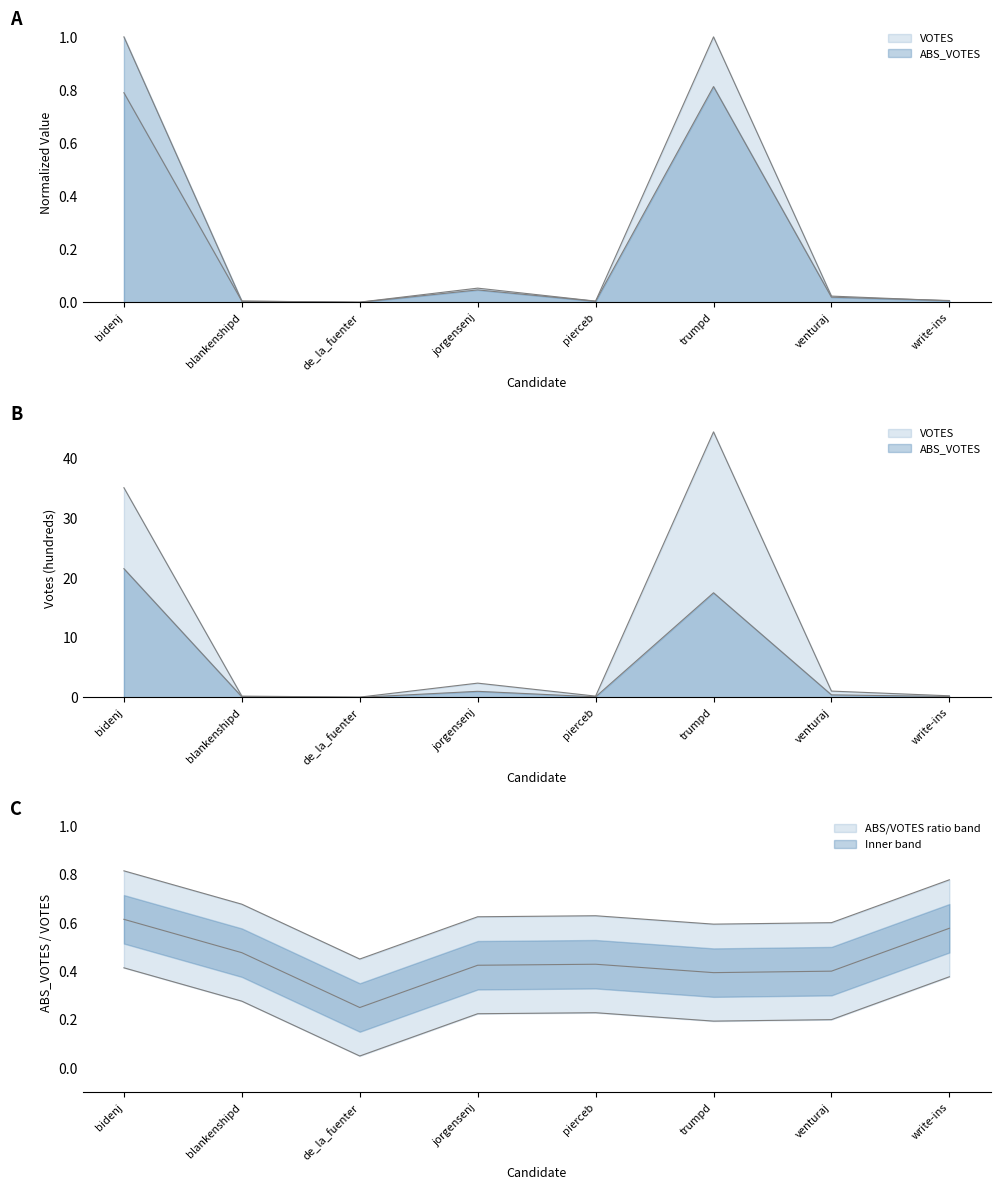

At which category does ABS_VOTES reach its first local valley?

de_la_fuenter